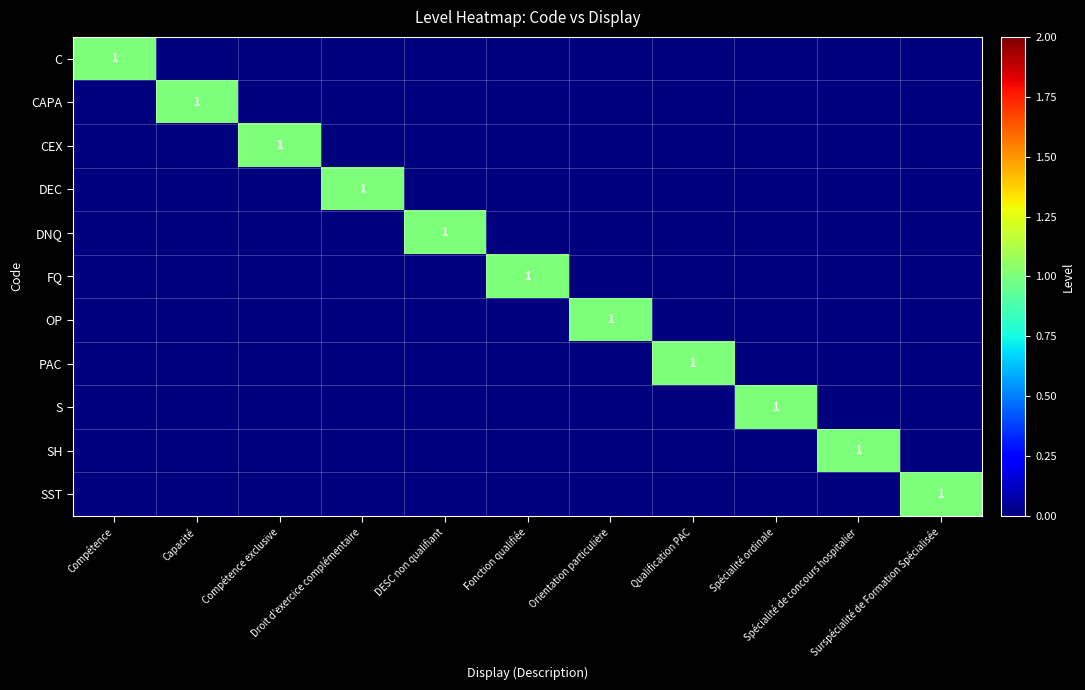

What is the total value across all series at DESC non qualifiant?

1